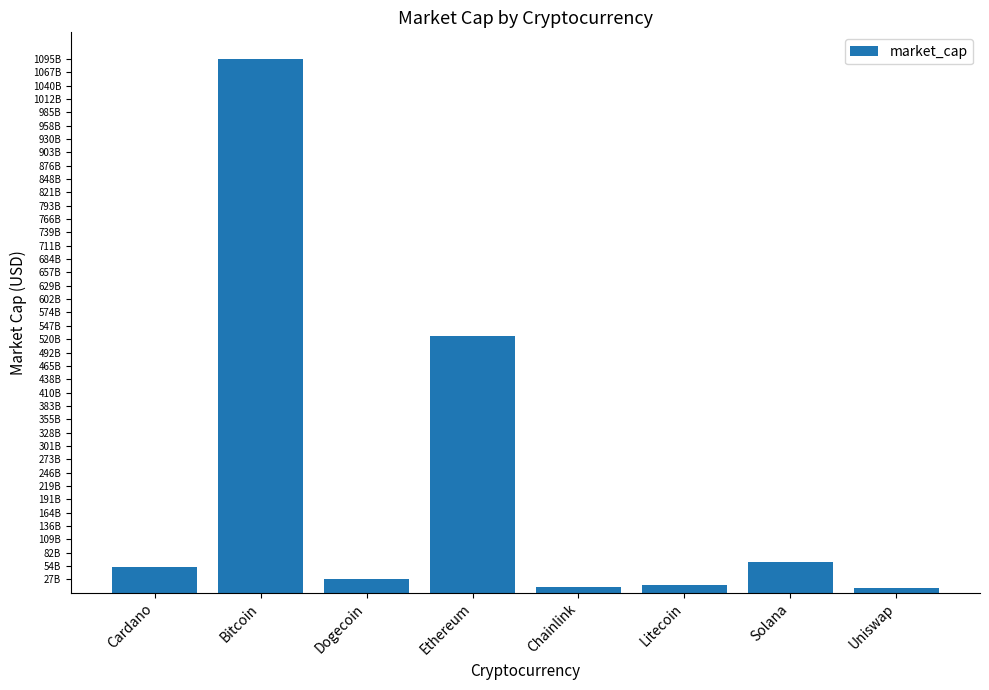

What is the value of the 1st bar from the left?

52766684200